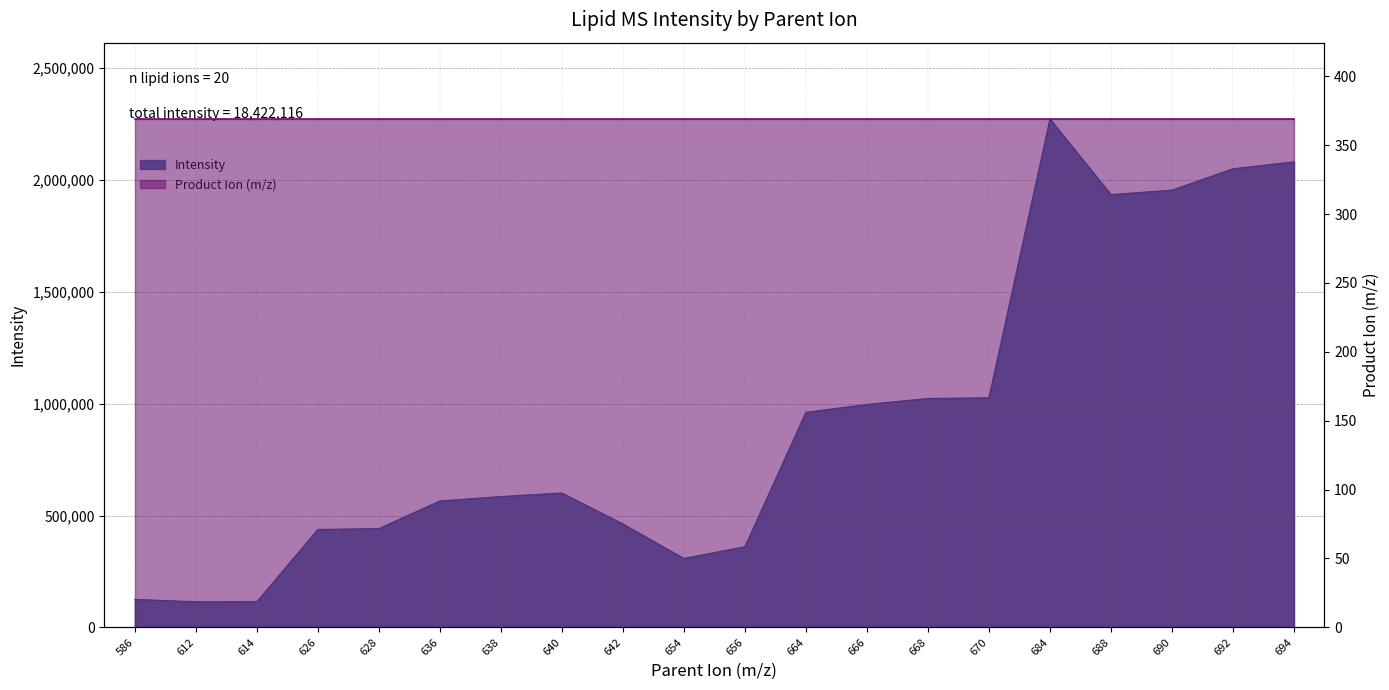

How many data points are above 600967?

10